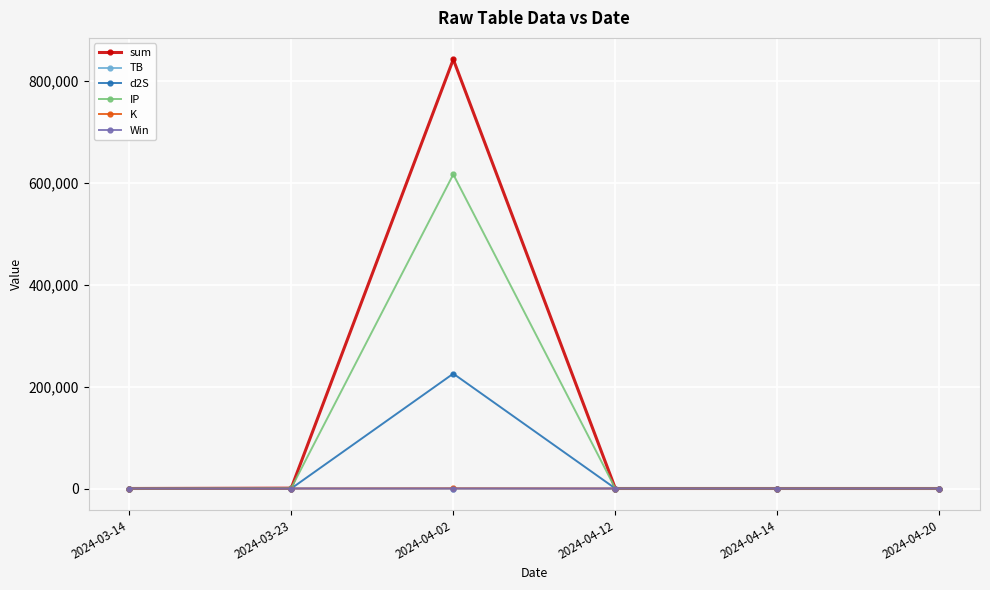

What is the value of the IP point at the 5th from the left?

8.7